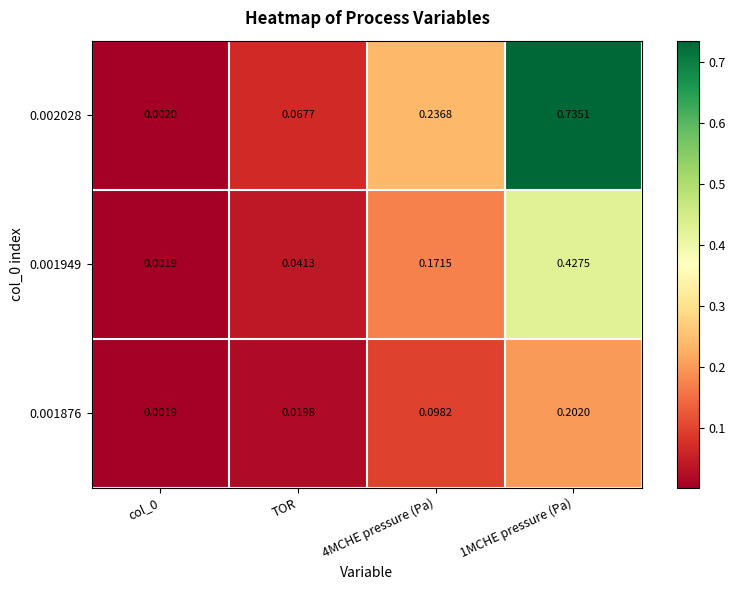

Which has a higher value, col_0 or 4MCHE pressure (Pa)?

4MCHE pressure (Pa)